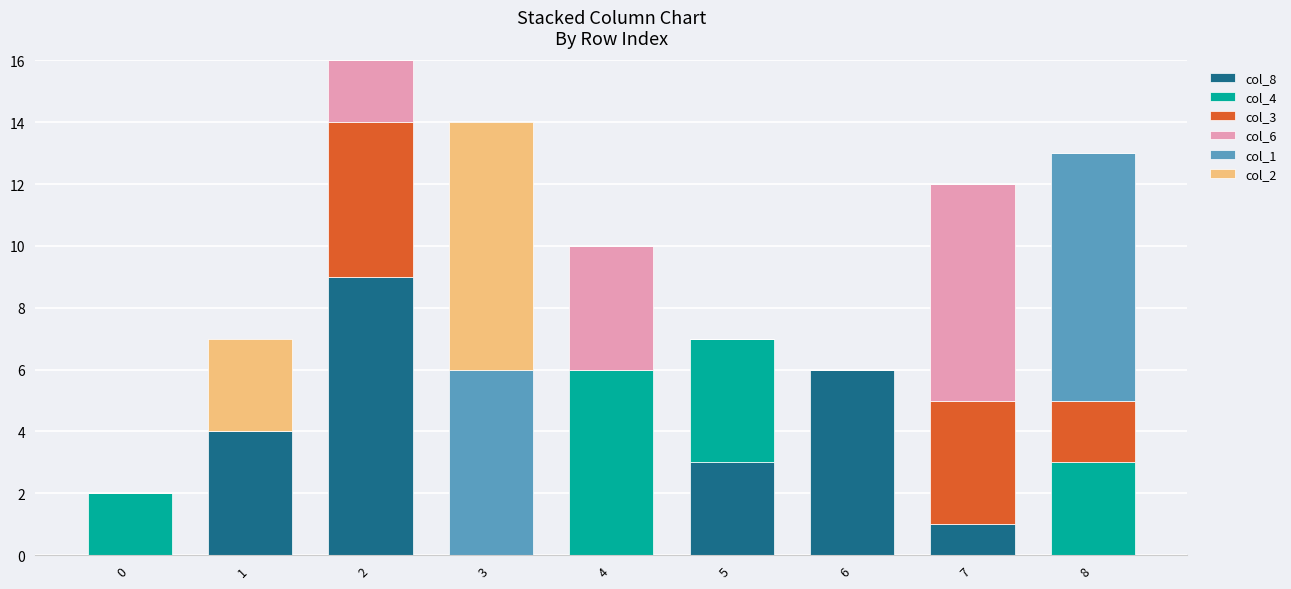

At which category is the sum across all series the highest?

2